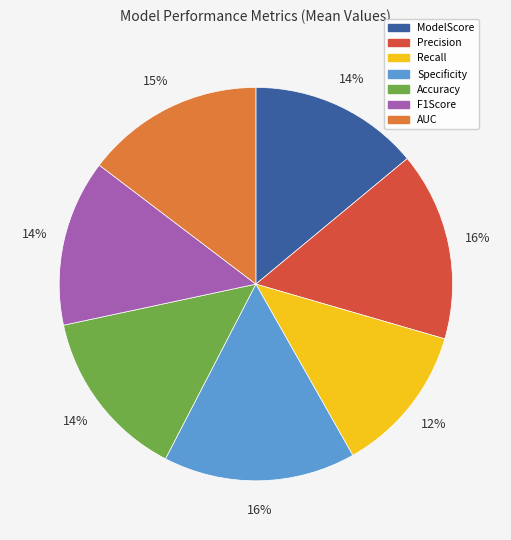

Does Recall account for over 50% of the chart?

No